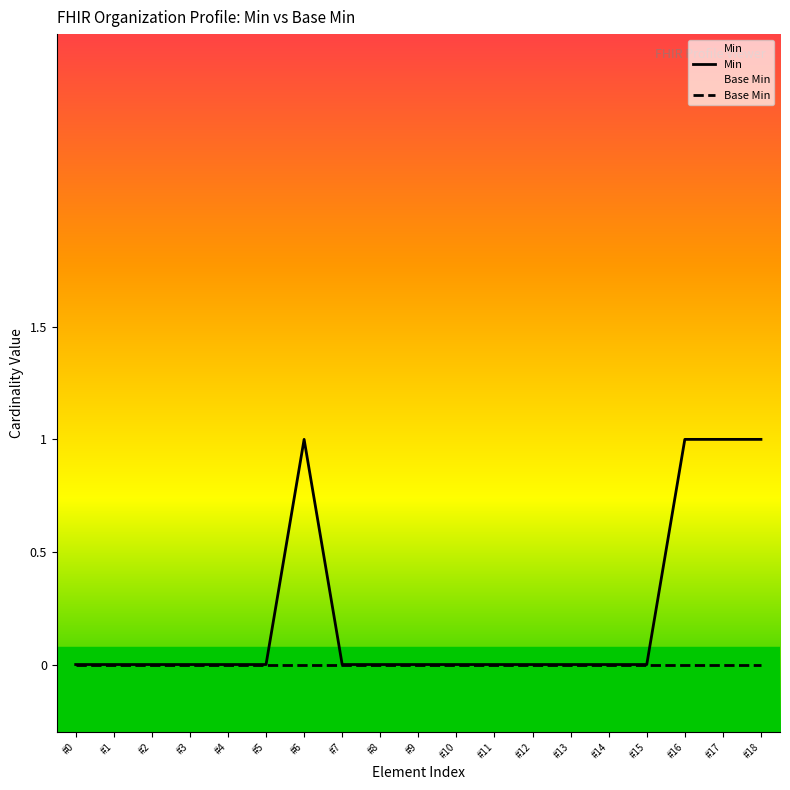

What is the difference between the Min values at #5 and #6?

1